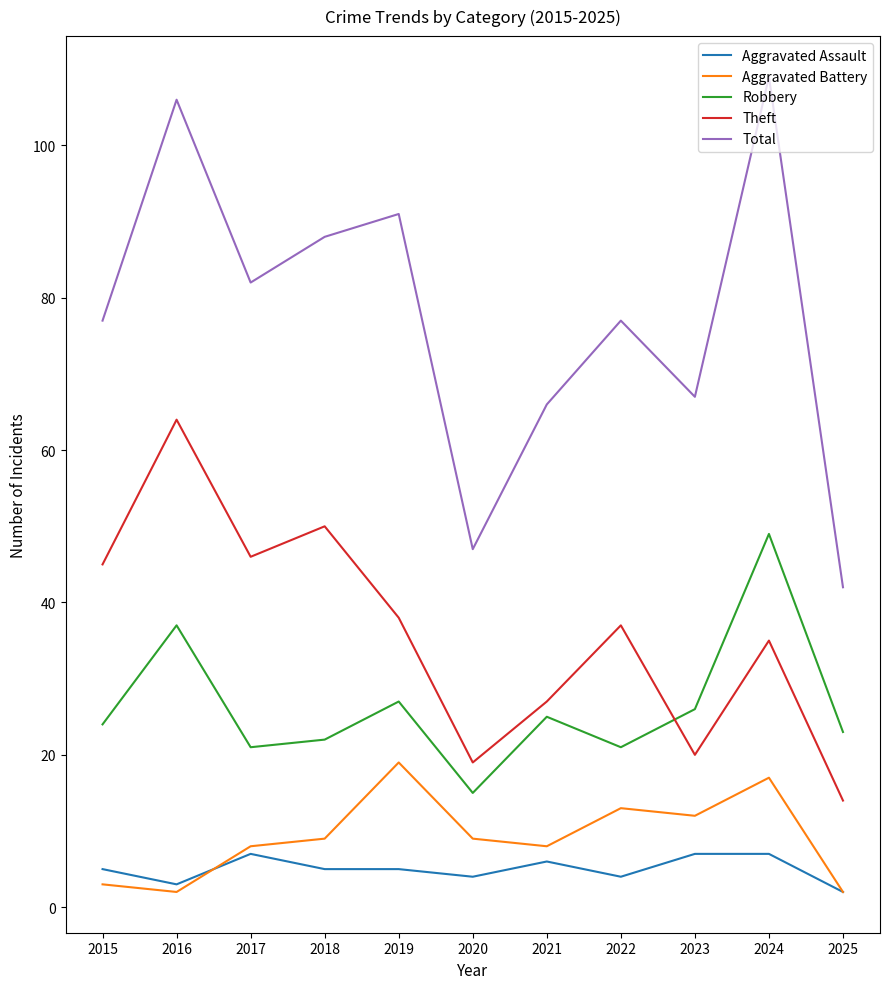

What is the minimum value for Aggravated Battery?

2